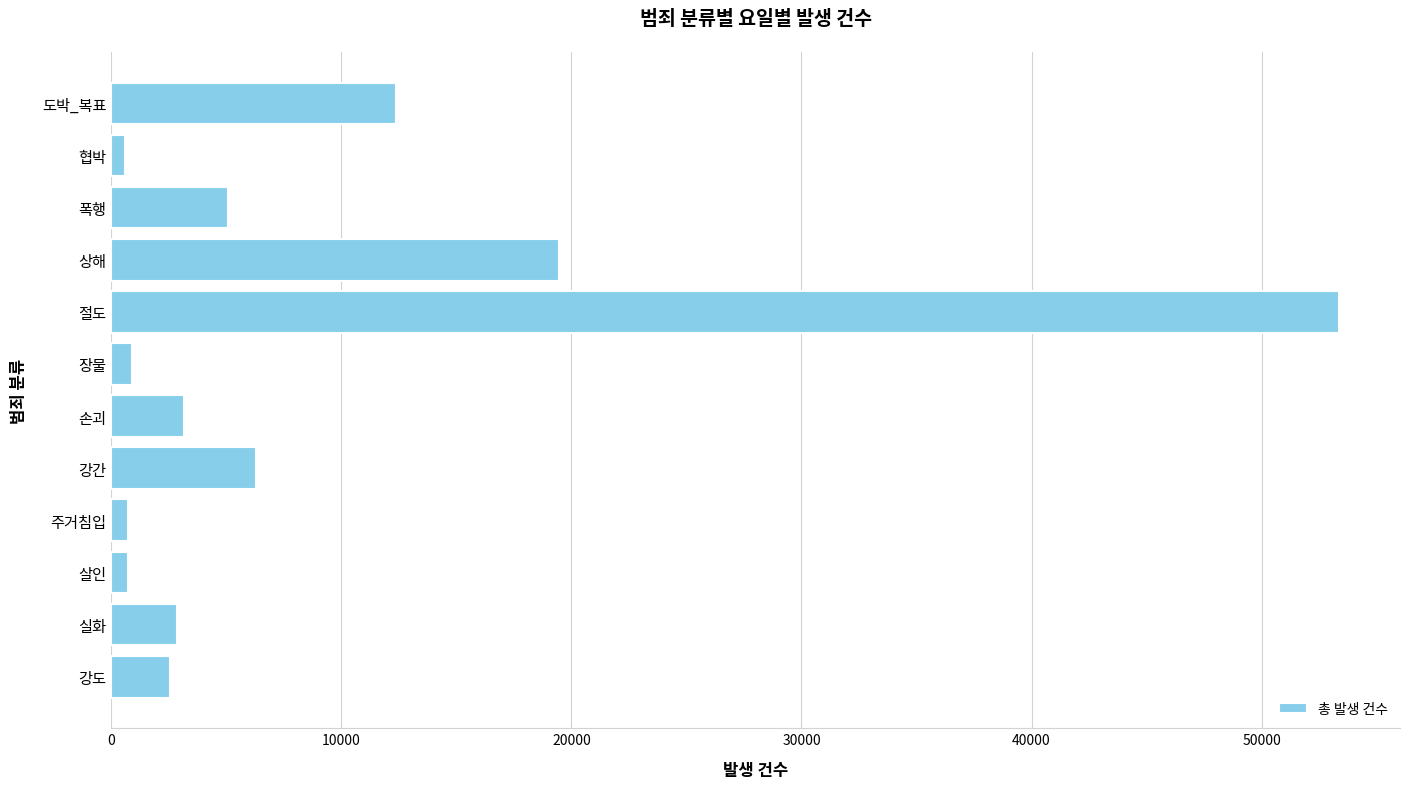

The chart shows a value of 19459 at 상해. True or false?

True